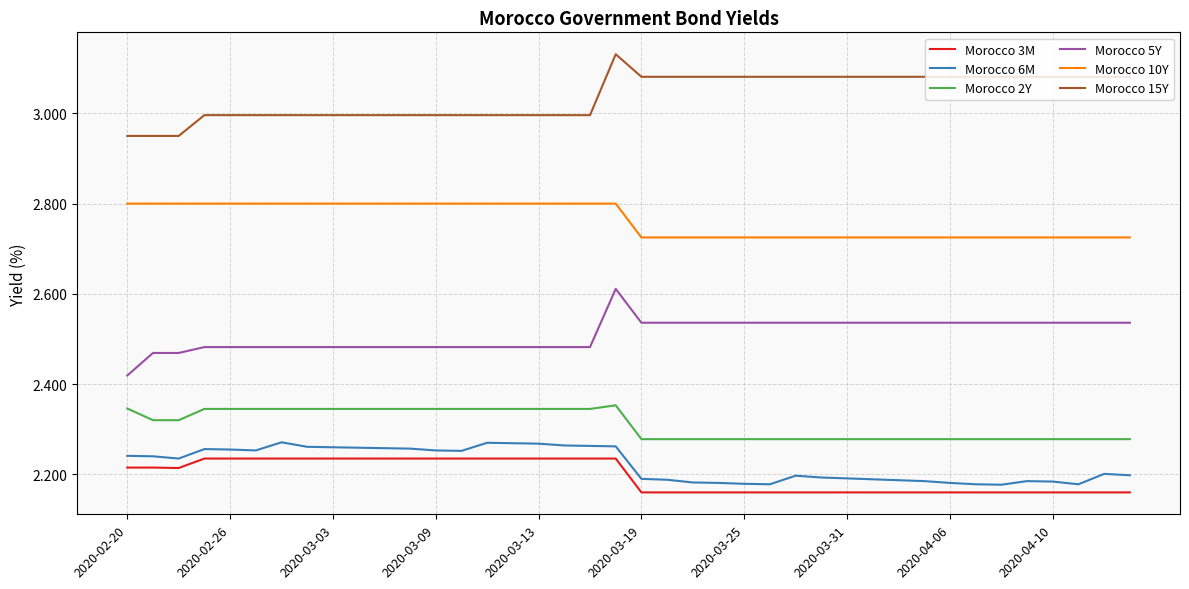

Which series has the largest total across all categories?

Morocco 15Y